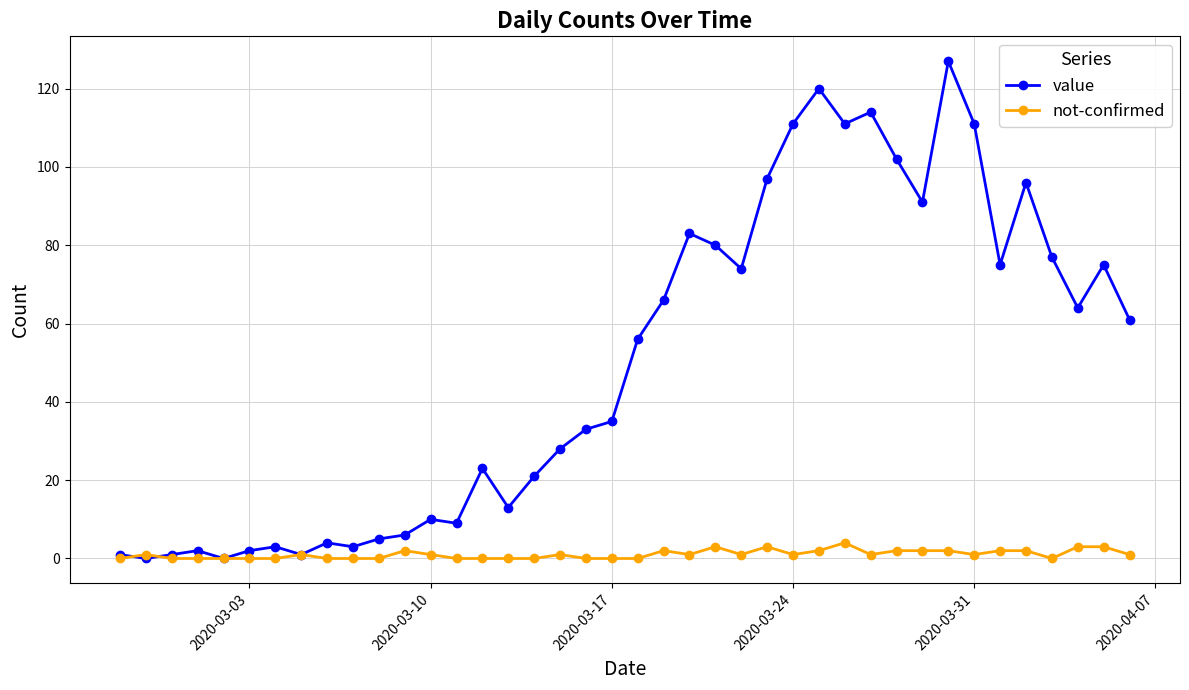

Which series has the largest total across all categories?

value